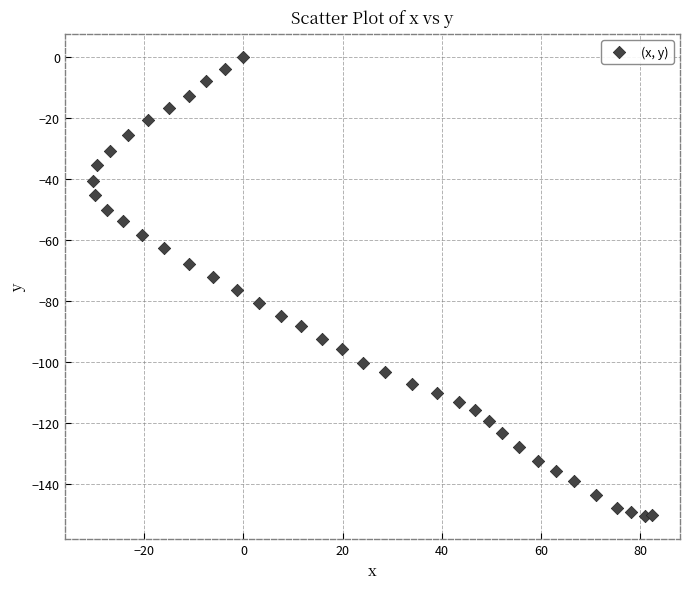

What is the range of X values (max minus min)?

112.8